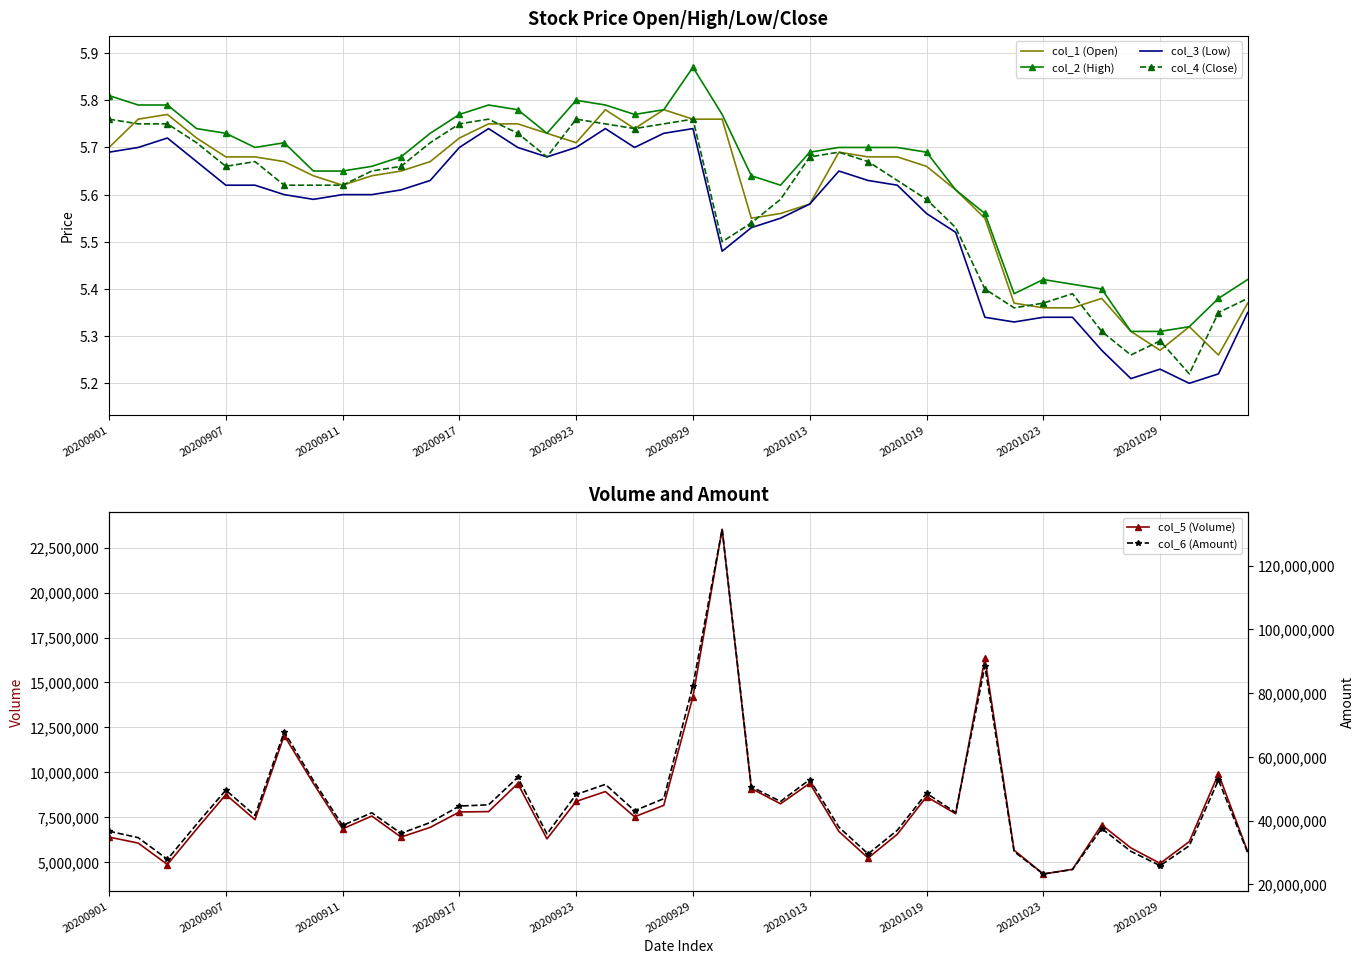

Where is col_5 (Volume) nearest to the value 13928749?

20200929